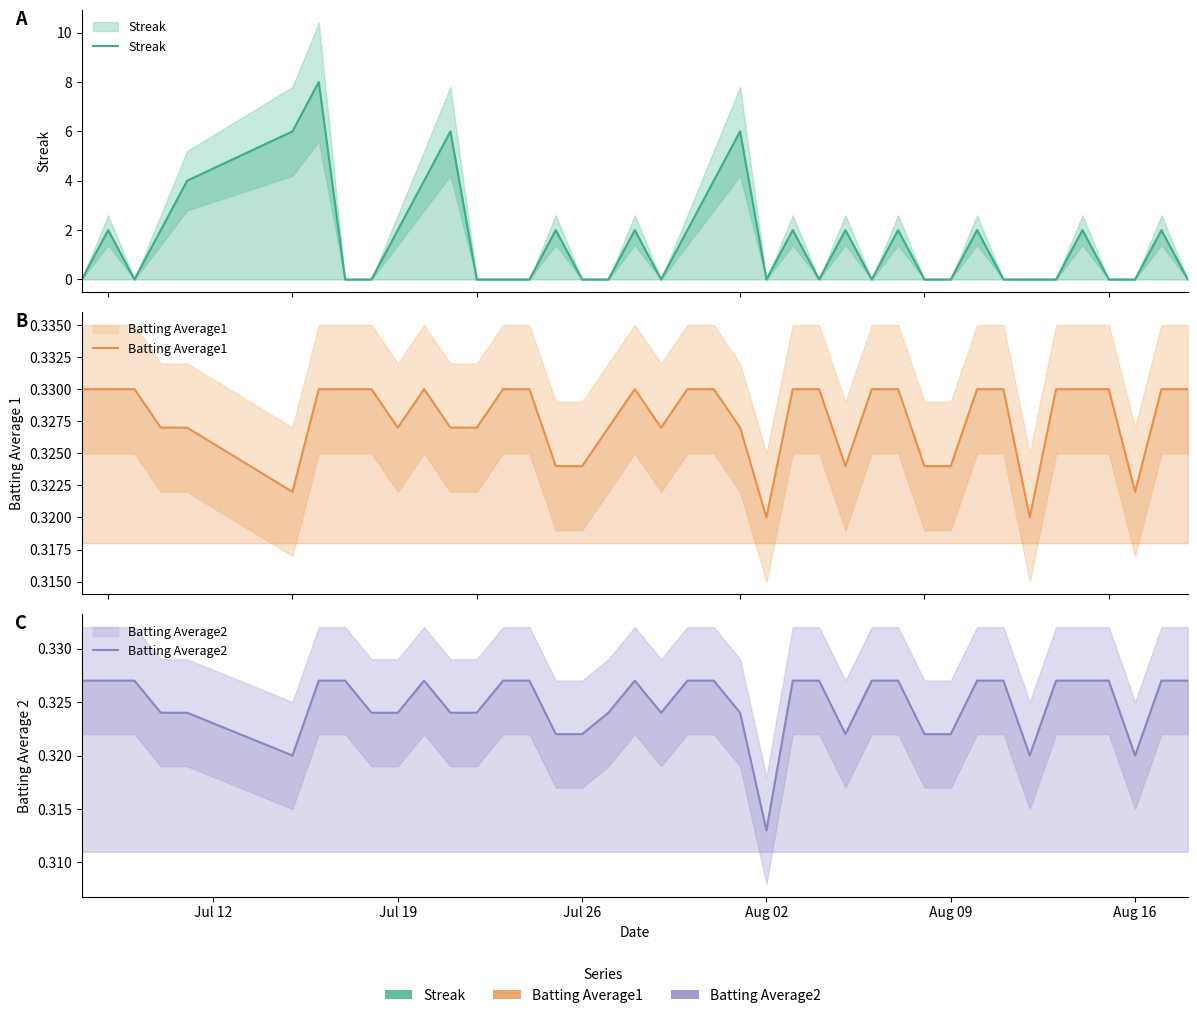

What is the maximum value for Batting Average2?

0.3